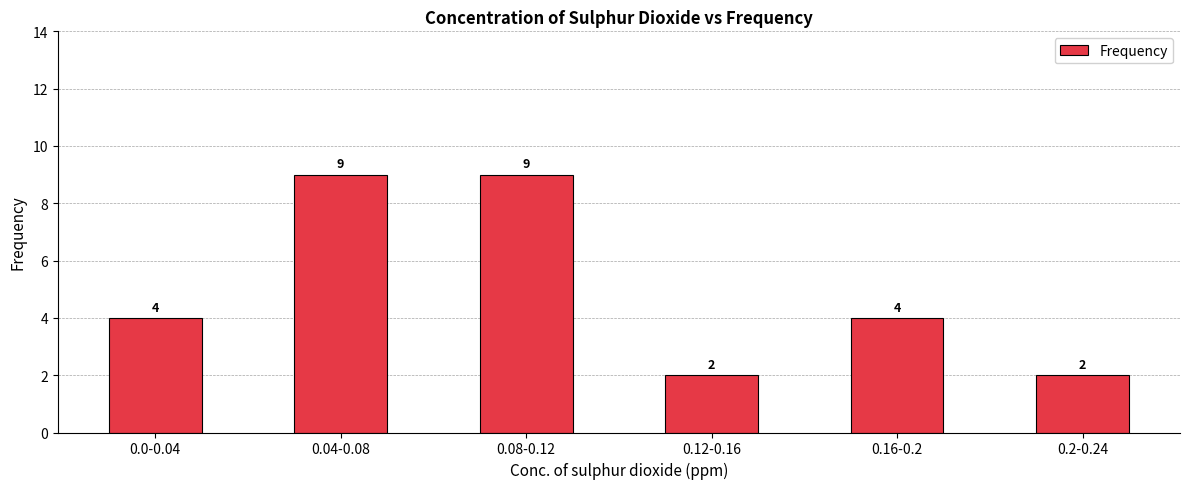

What is the smallest value displayed?

2